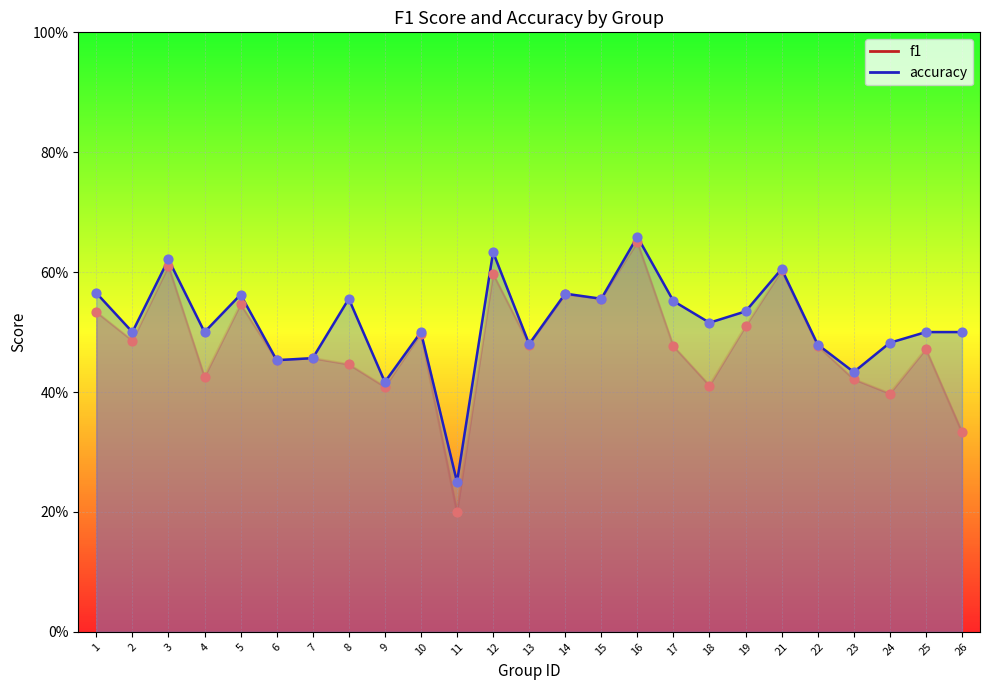

Which series reaches the maximum Y coordinate?

accuracy